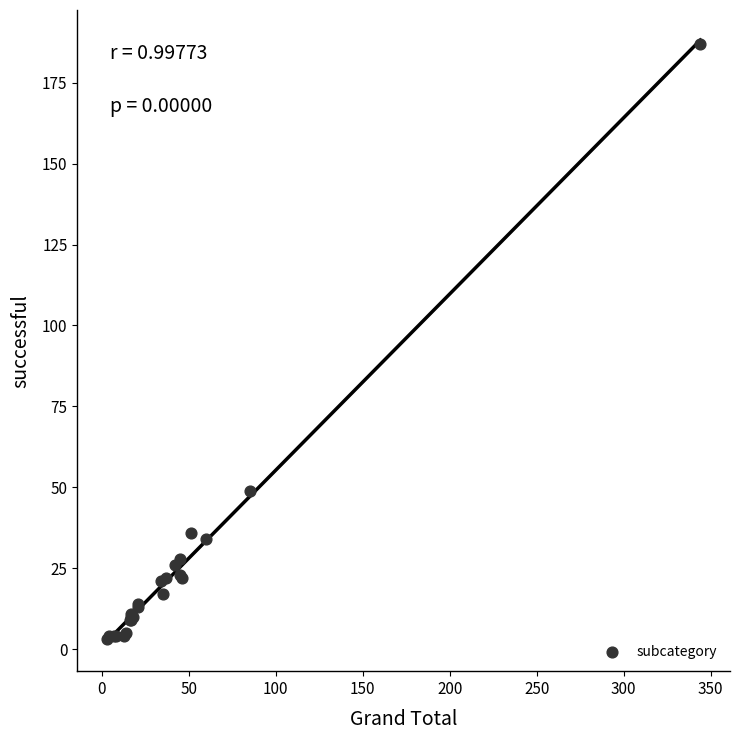

What Y value in the scatter plot is closest to 95?

49